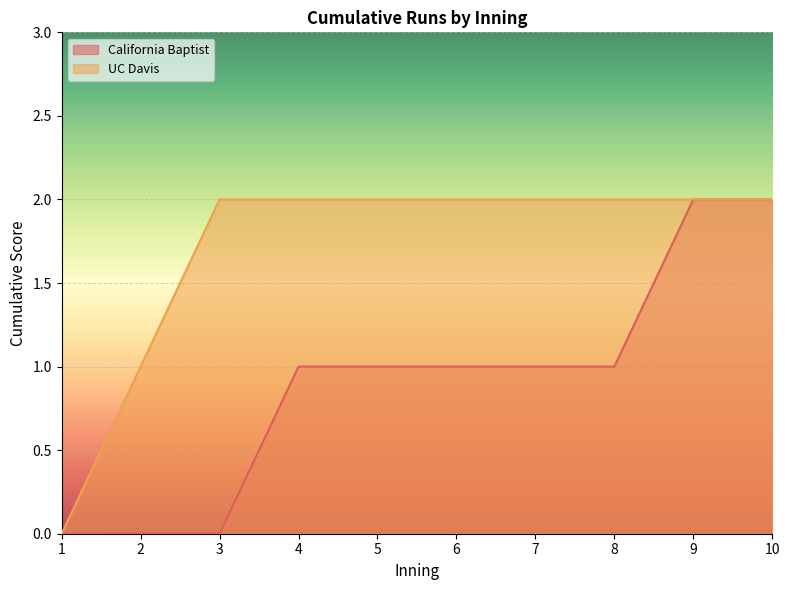

Reading left to right, what are all the values shown in this chart?

California Baptist: 0	0	0	1	1	1	1	1	2	2
UC Davis: 0	1	2	2	2	2	2	2	2	2